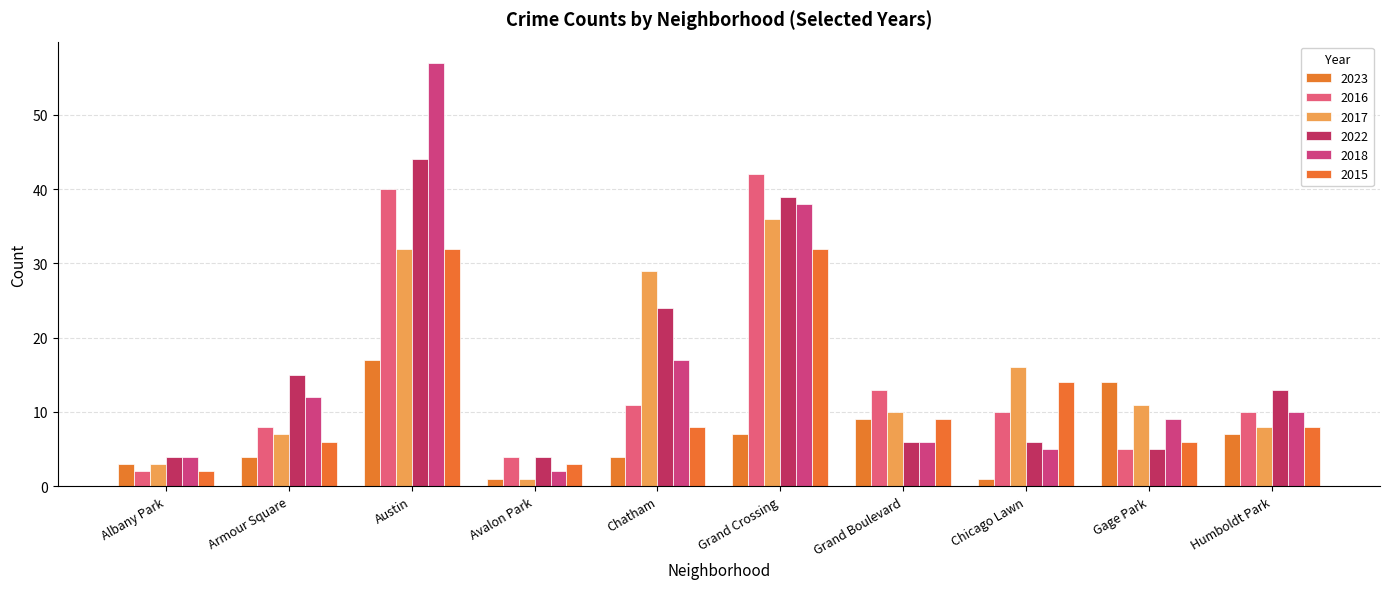

How many bars are there in each group?

6